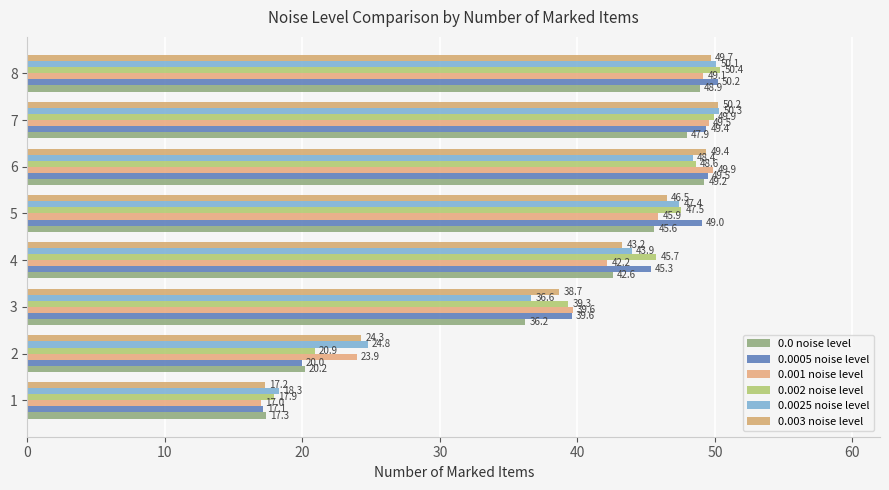

At how many categories does at least one series exceed 19?

7